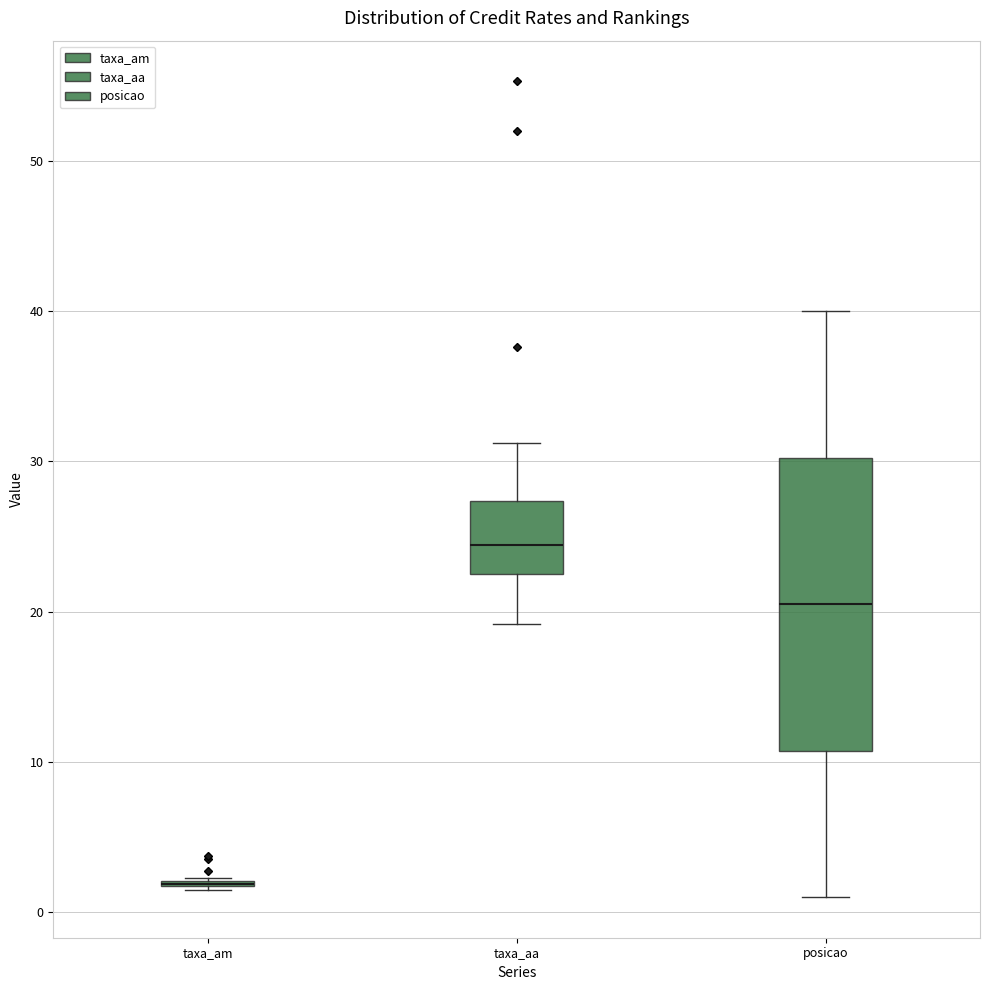

Which box is the tallest, from its lower edge to its upper edge?

posicao